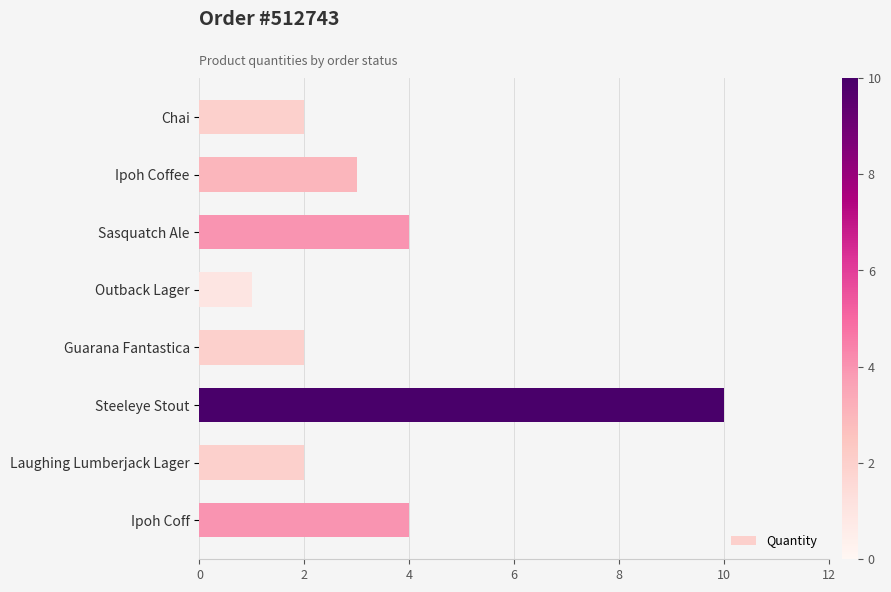

What position from the bottom is Ipoh Coffee?

7